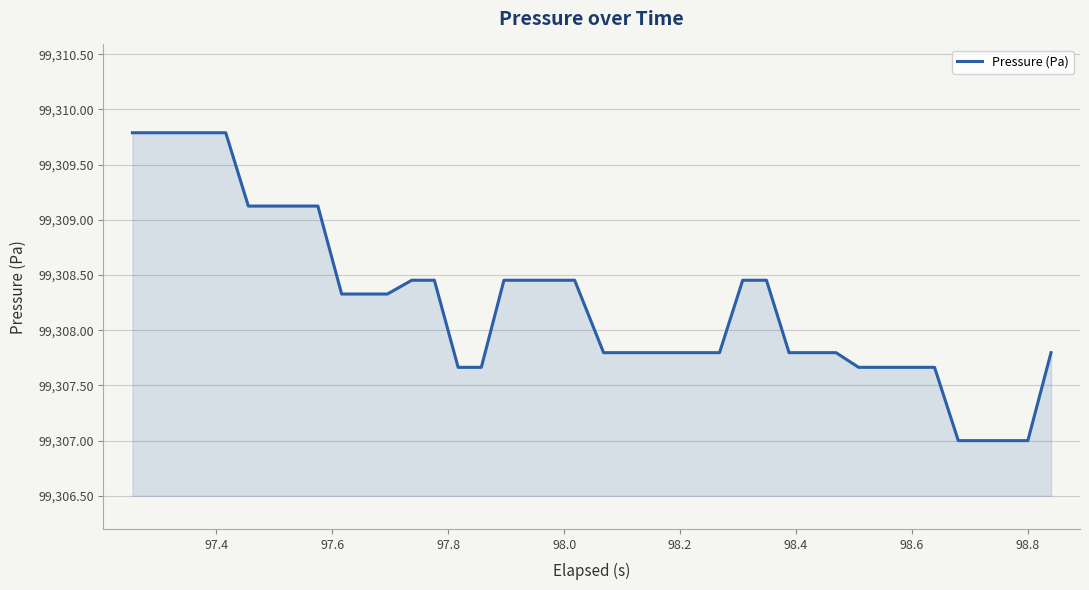

What is the maximum value shown in the chart?

99309.8